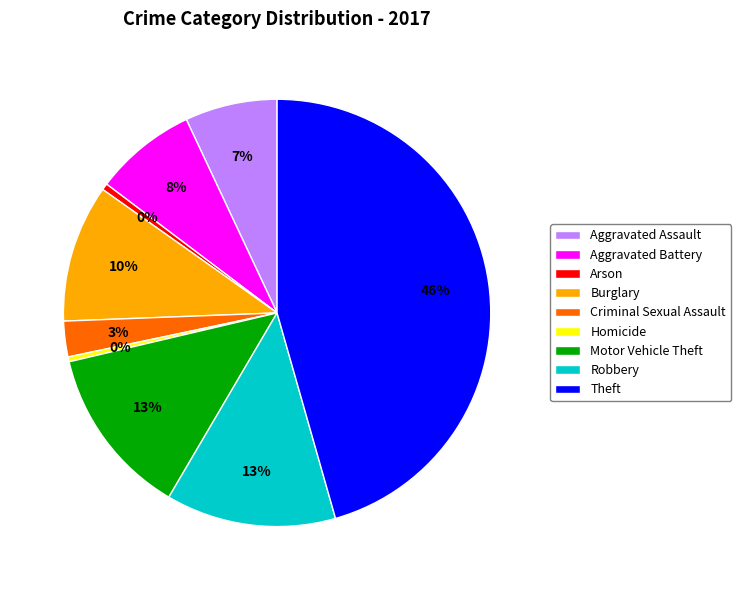

Does Criminal Sexual Assault account for over 50% of the chart?

No